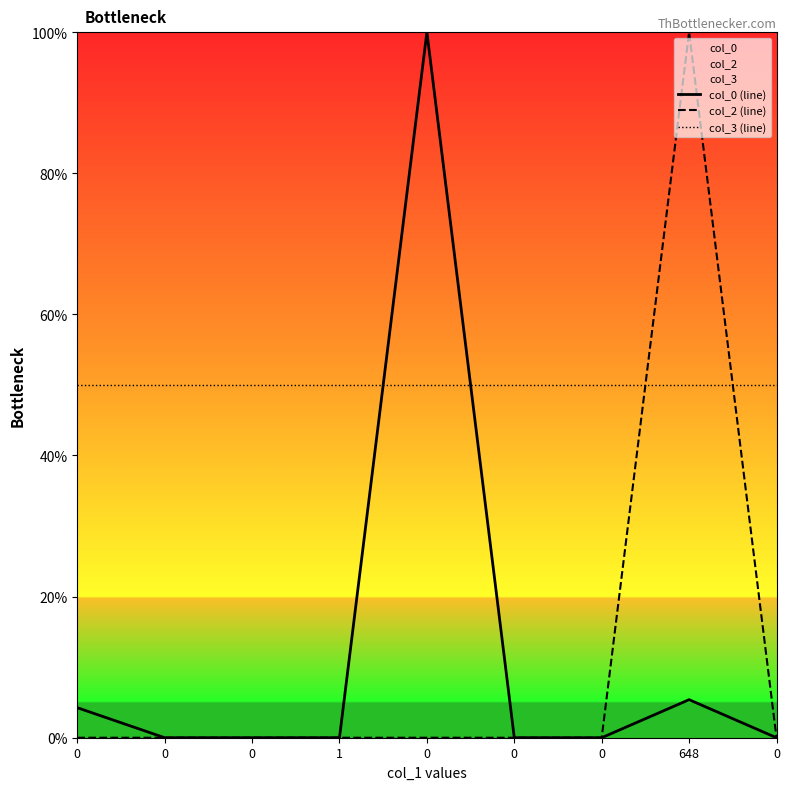

What is the sum of the col_3 (line) values at 0 and 648?

100.0